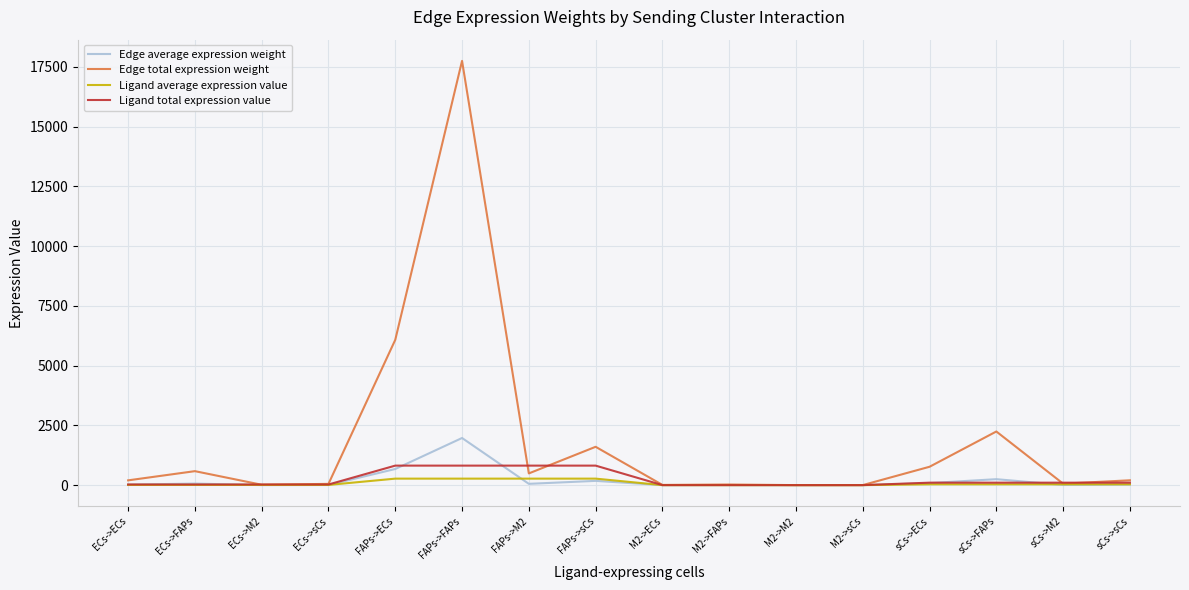

How many values in the Ligand total expression value series are below 103?

8